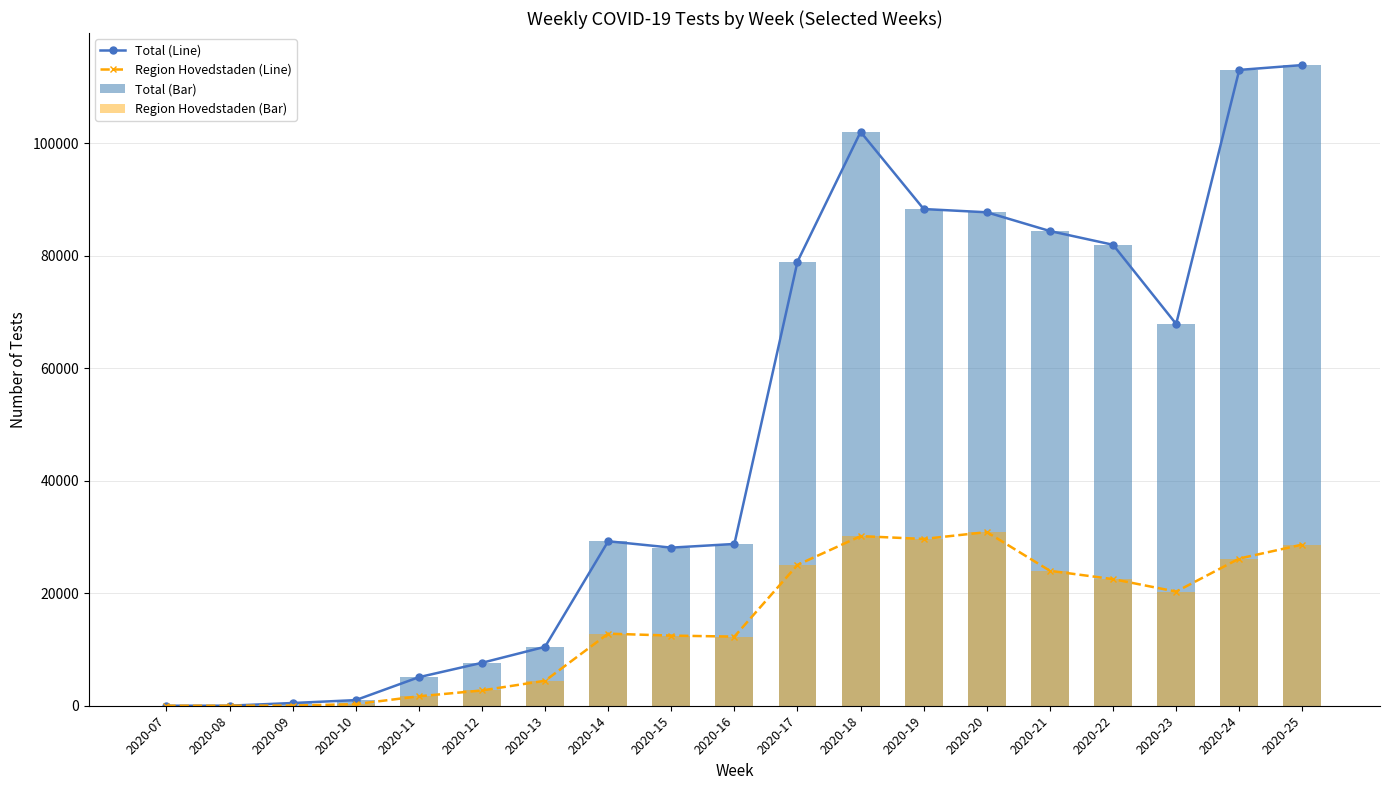

Is the value of Region Hovedstaden (Bar) at 2020-12 greater than the value of Total (Bar) at 2020-13?

No